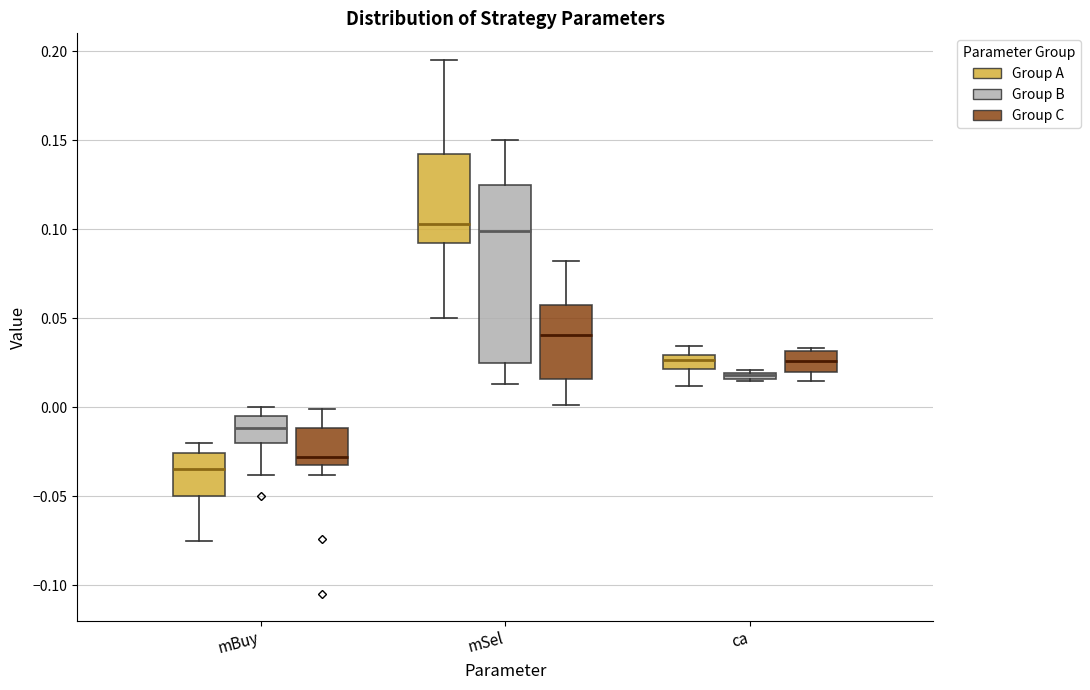

Where is the upper edge of the box for ca (Group B) on the y-axis? The values are not printed on the chart, so give them approximately, as read against the axis.

0.020